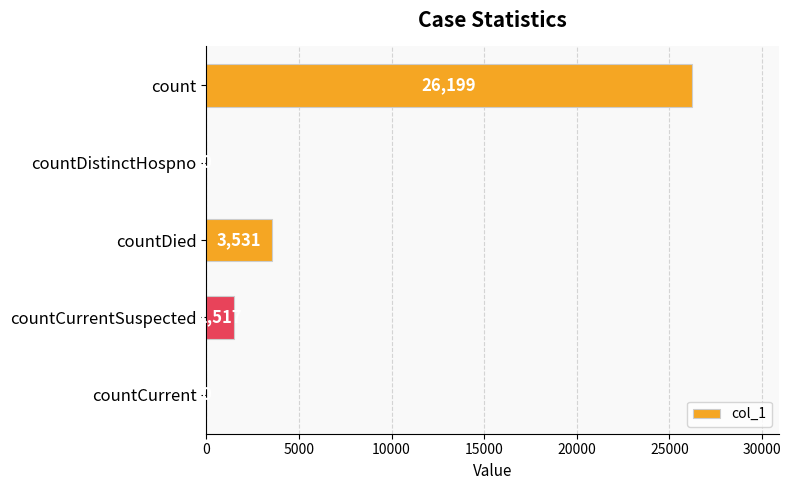

The chart shows a value of 1517 at countCurrentSuspected. True or false?

True